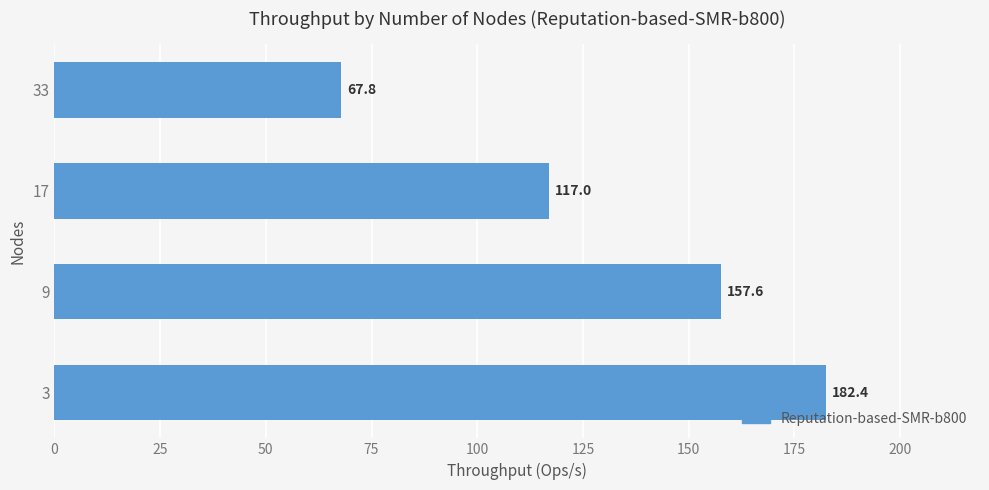

What is the sum of all values?

524.8